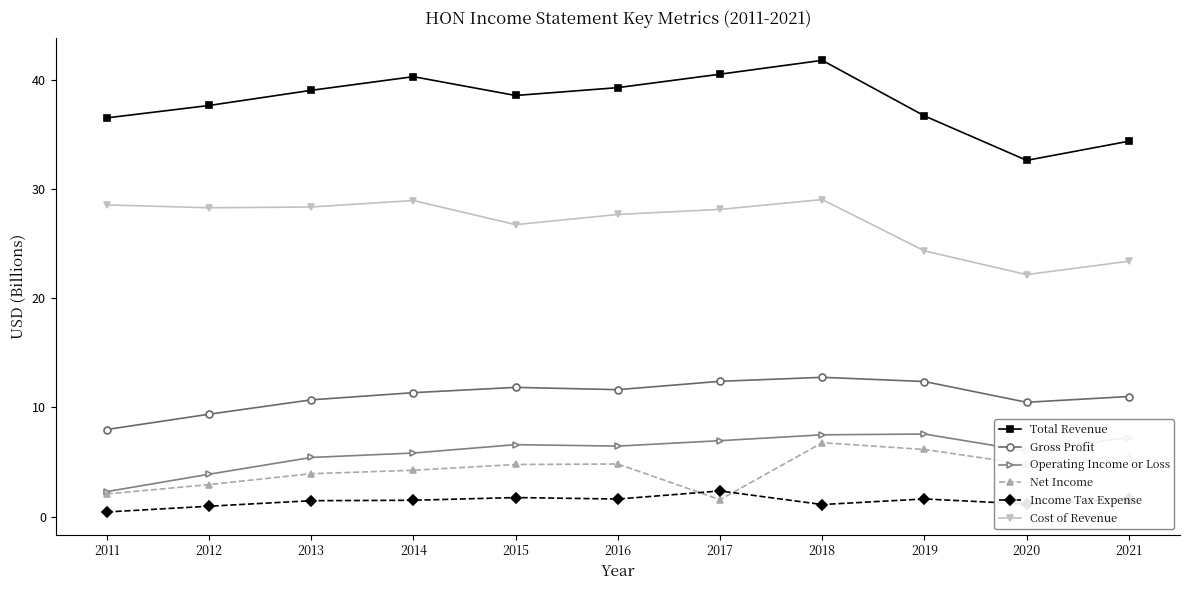

Read the Net Income value at 2016.

4.8